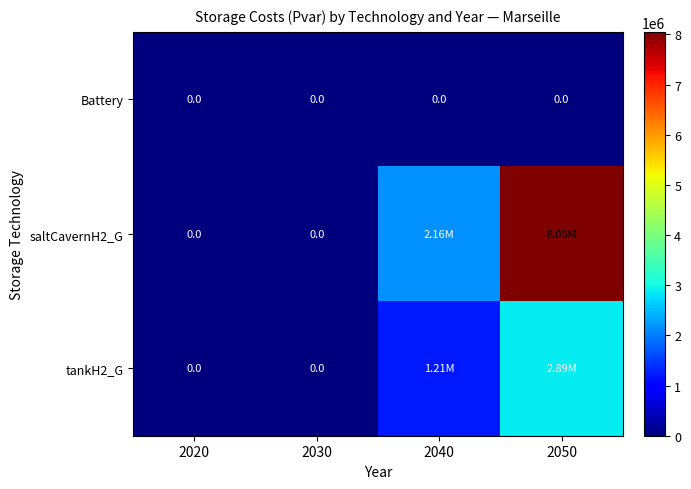

At how many categories does at least one series exceed 2401441?

1